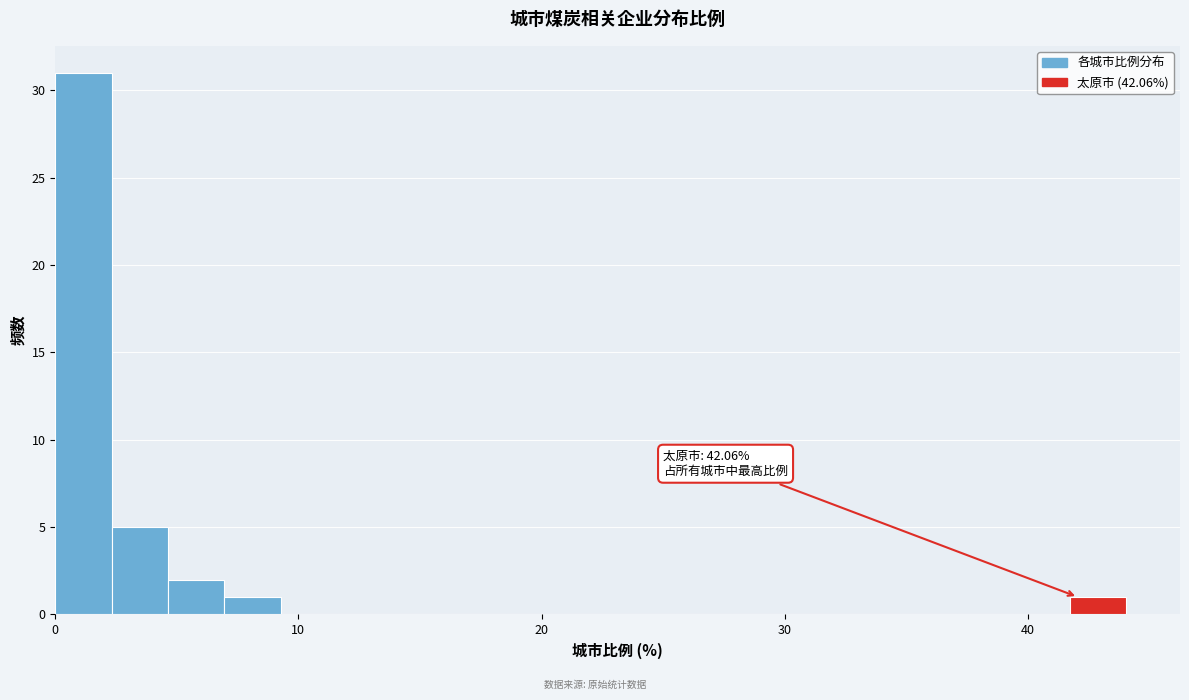

Read against the x-axis, roughly where is the centre of the tallest bar?

1